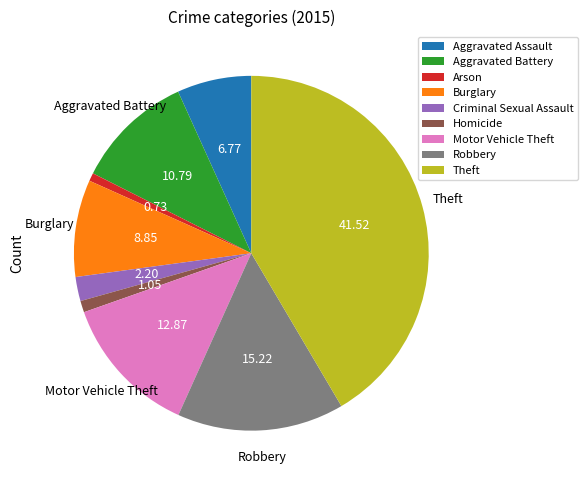

Is there a majority slice in this chart?

No